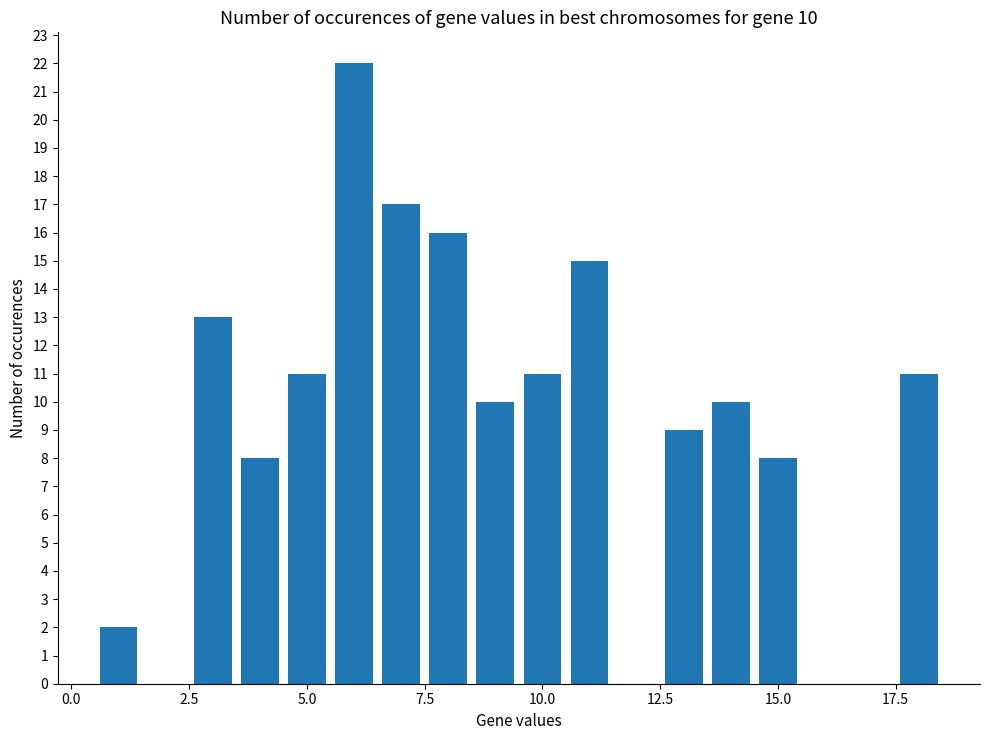

What is the sum of all values?

163